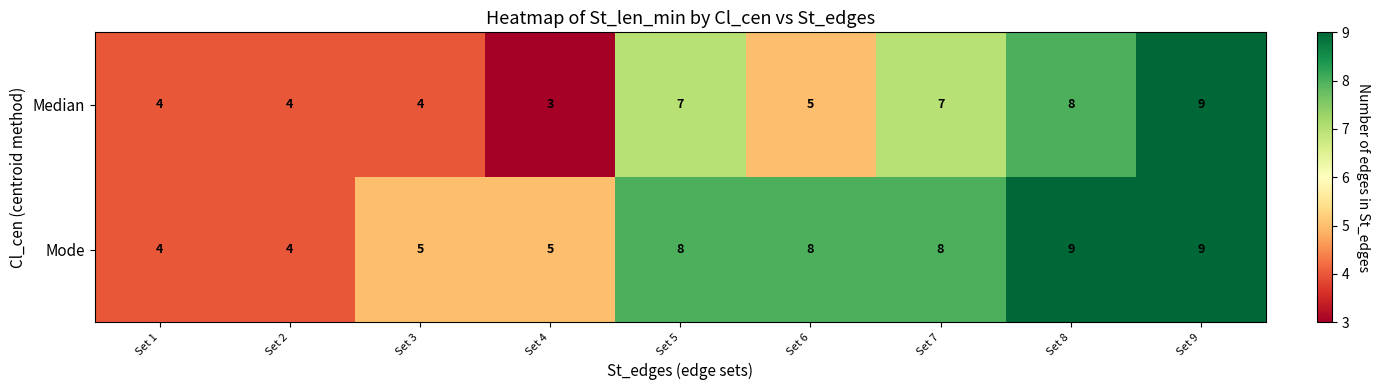

How many Mode values are between 5 and 8?

5